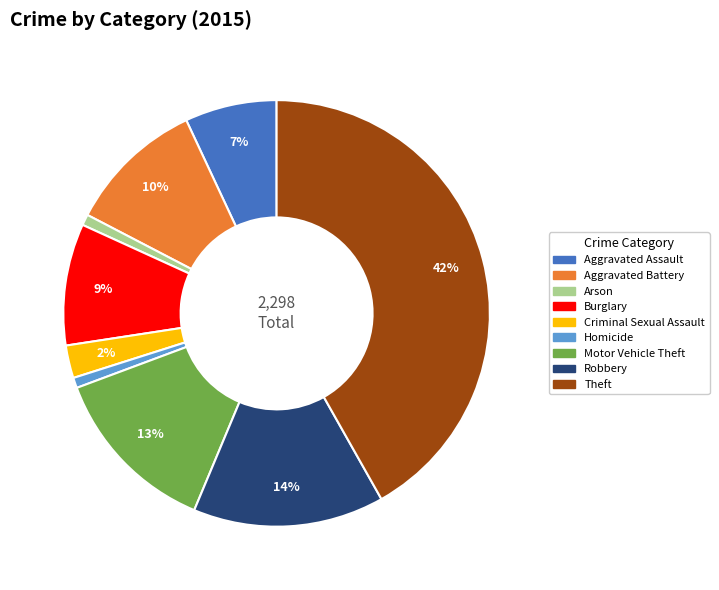

Which slice is the largest?

Theft